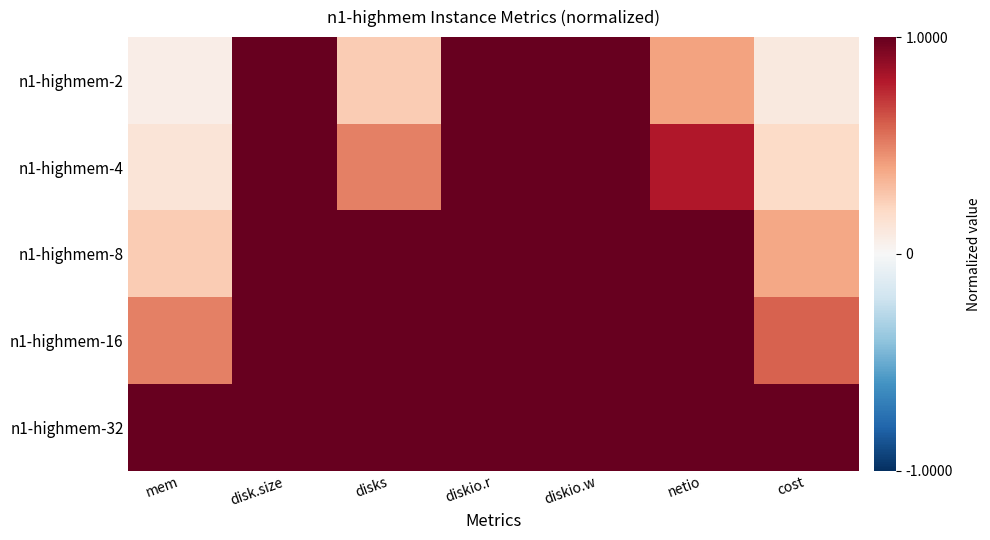

At which category is the sum across all series the highest?

disk.size